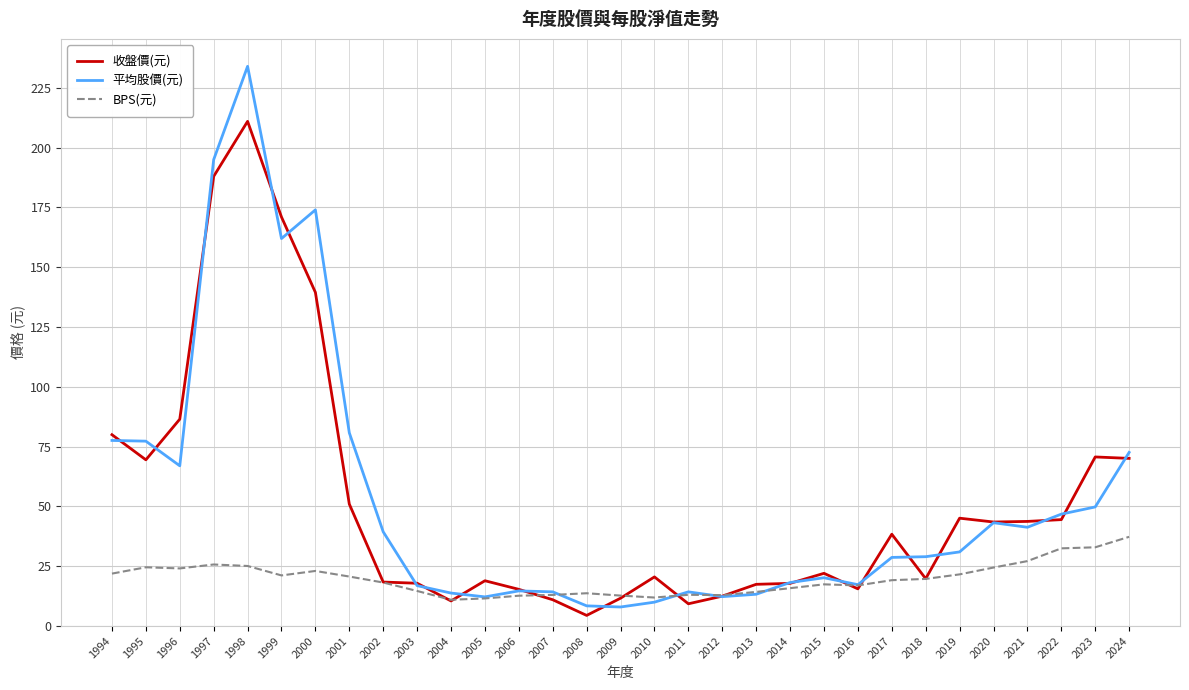

After their last crossing, which series has the higher values: 平均股價(元) or BPS(元)?

平均股價(元)